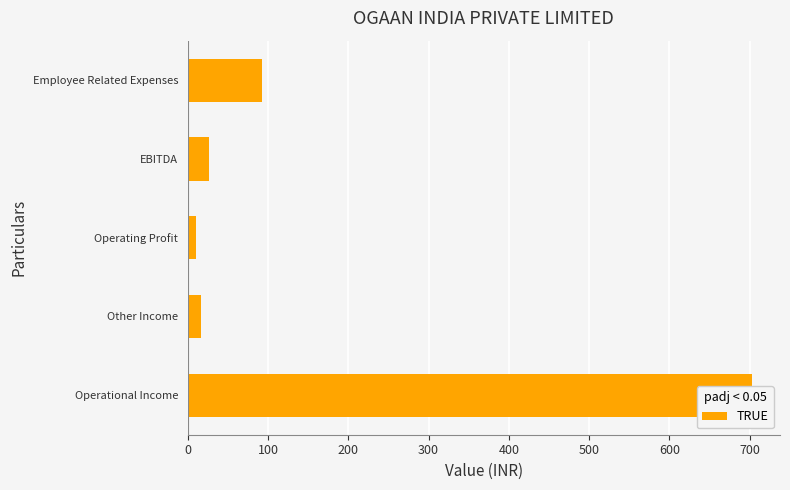

Reading right to left, transcribe all the data shown in this chart.

92.8	26.6	10.6	16.0	702.9